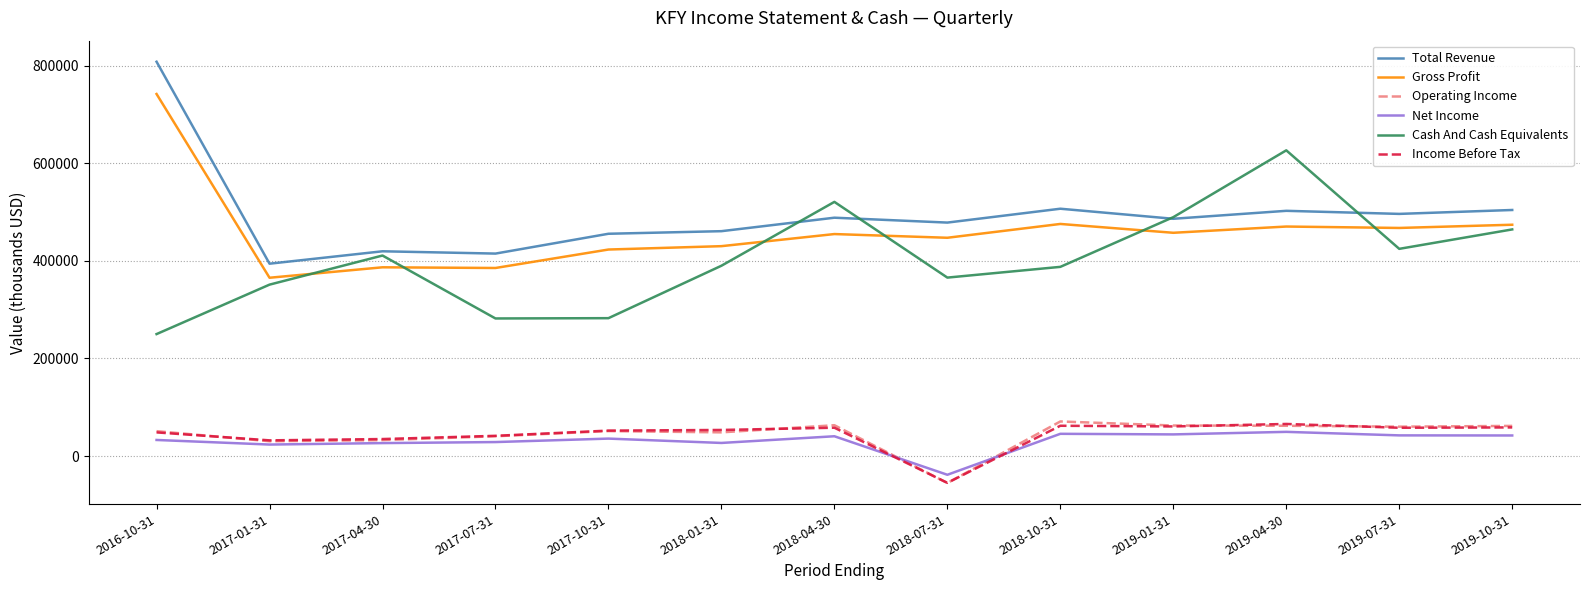

The value of Gross Profit at 2016-10-31 is 264647. True or false?

False